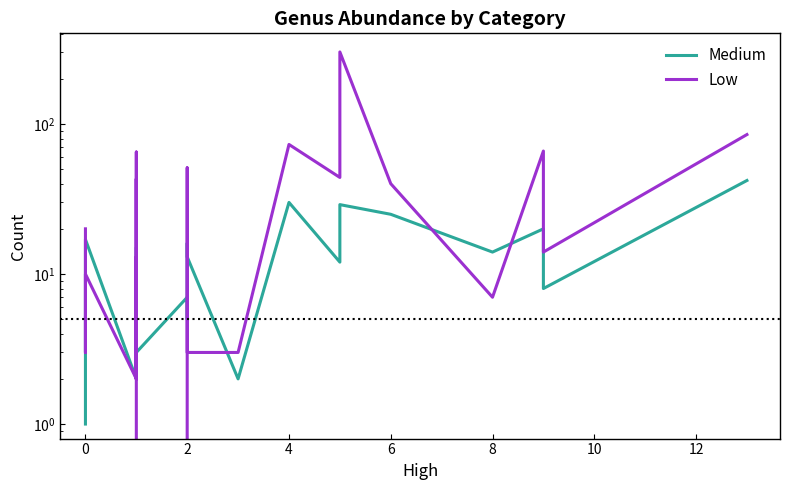

What are all the series names shown in the legend?

Medium, Low